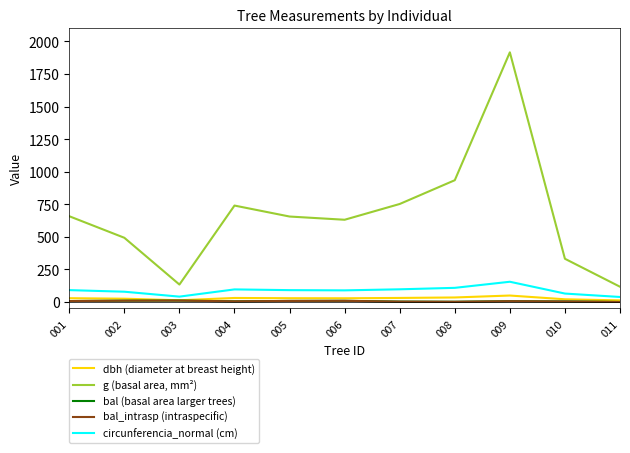

How many interior local peaks does the dbh (diameter at breast height) series have?

2